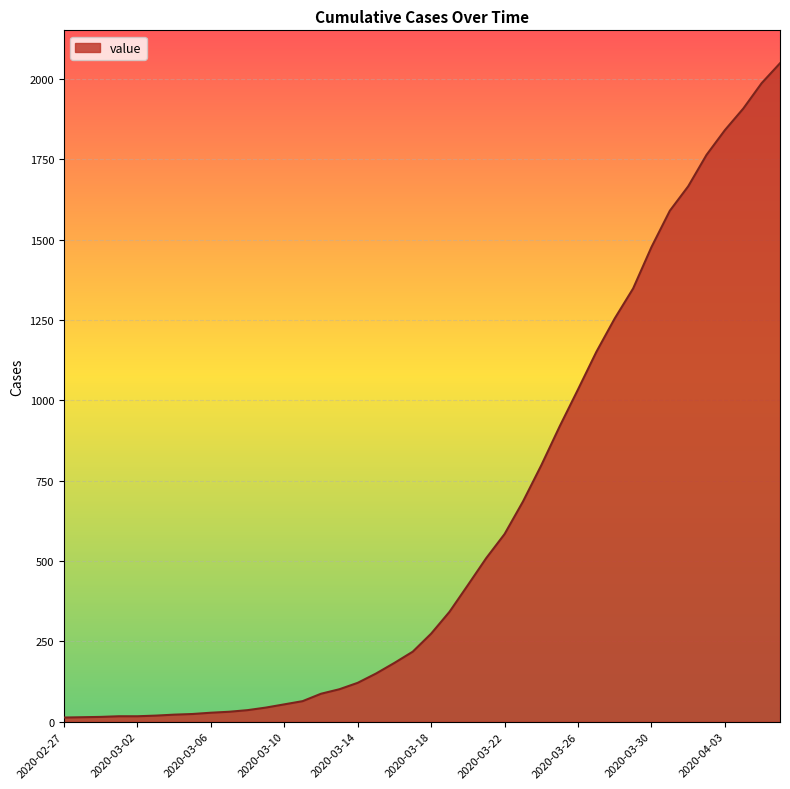

What is the maximum value shown in the chart?

2049